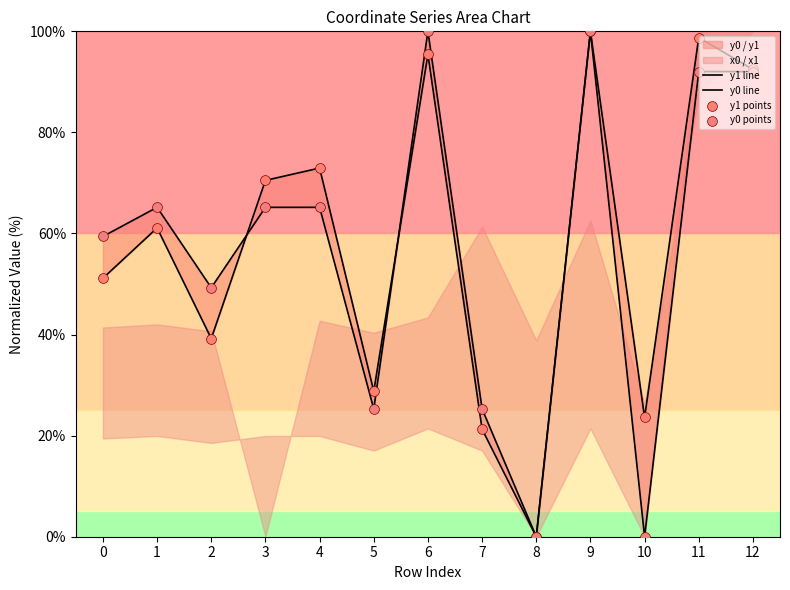

Which series contains the lowest Y value?

y1 line